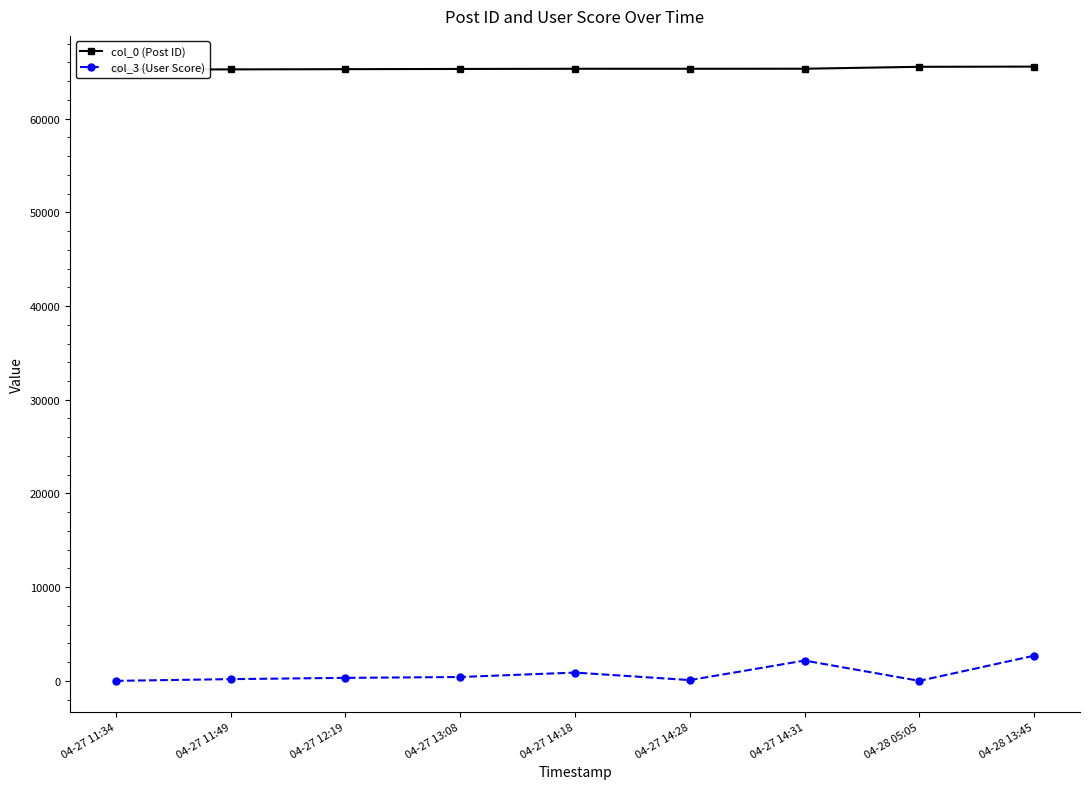

What is the difference between the col_0 (Post ID) values at 04-28 13:45 and 04-28 05:05?

21